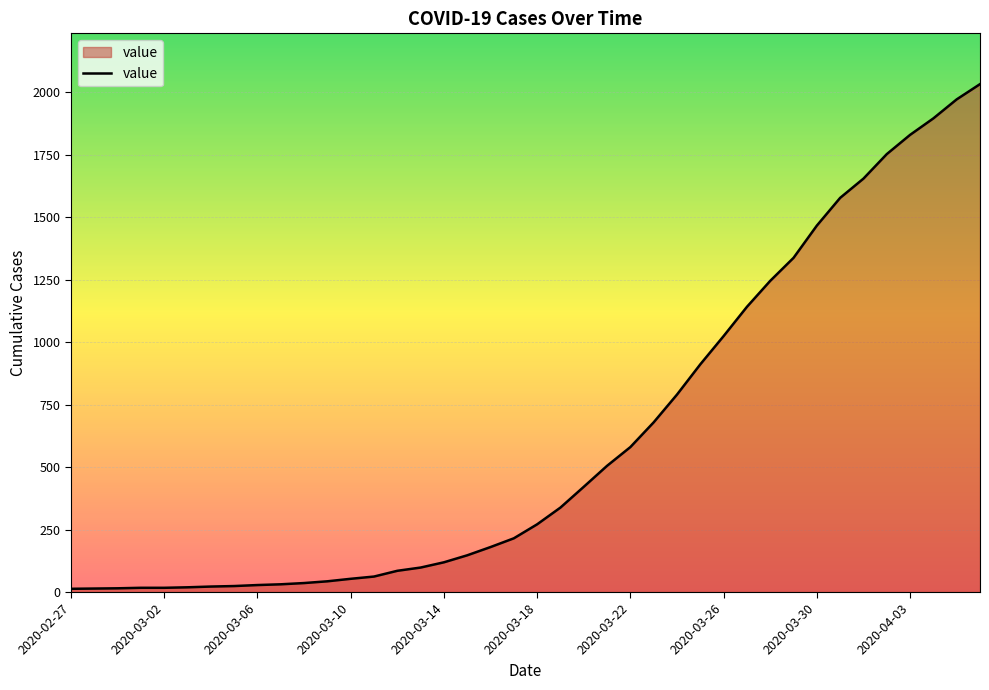

What is the sum of all values?

24656